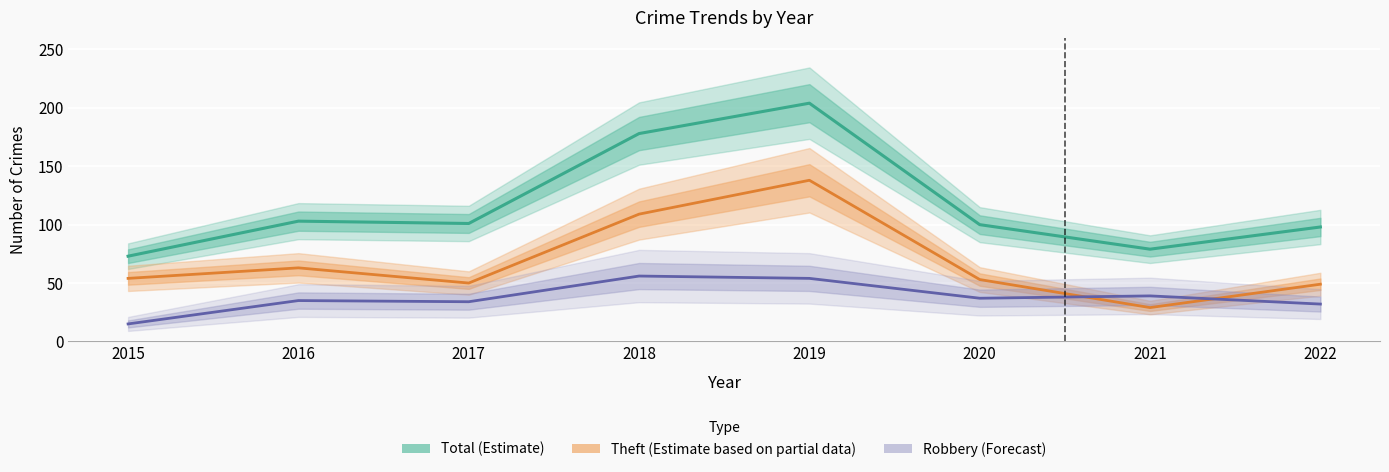

True or false: Robbery (Forecast) and Total (Estimate) cross at least once.

False